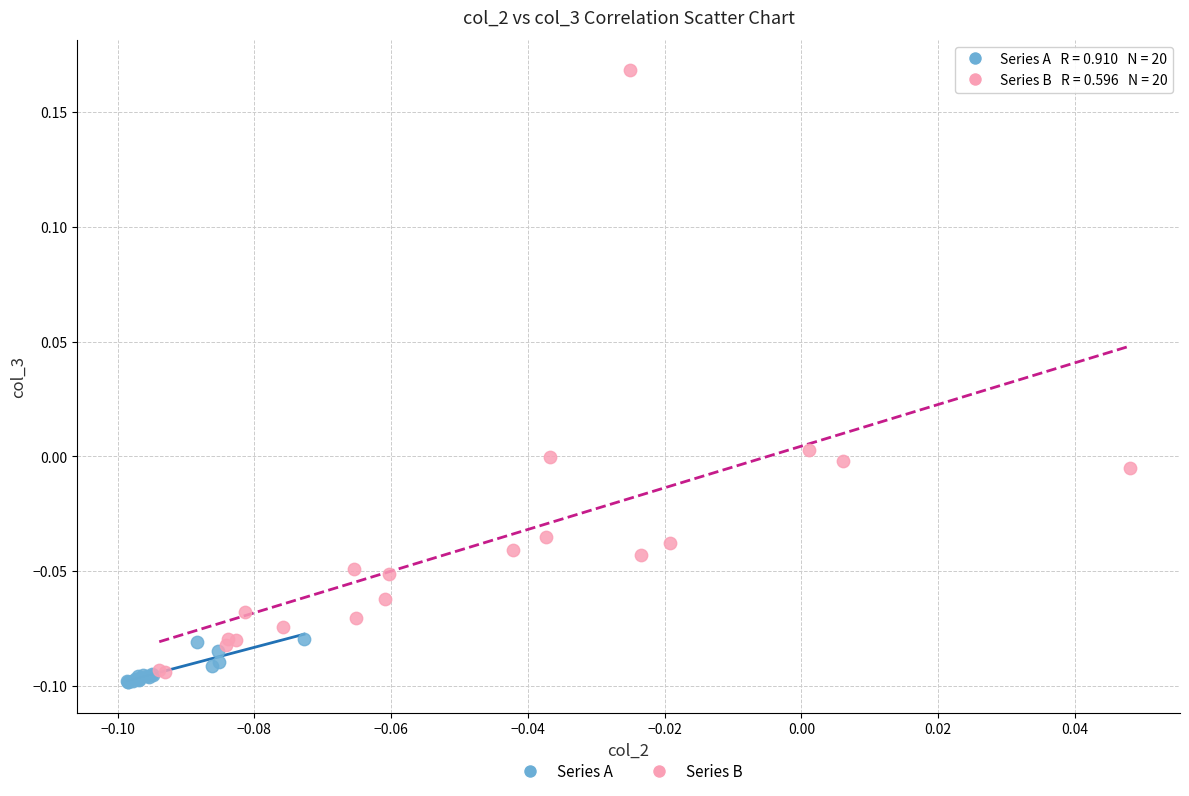

Which series reaches the maximum Y coordinate?

Series B